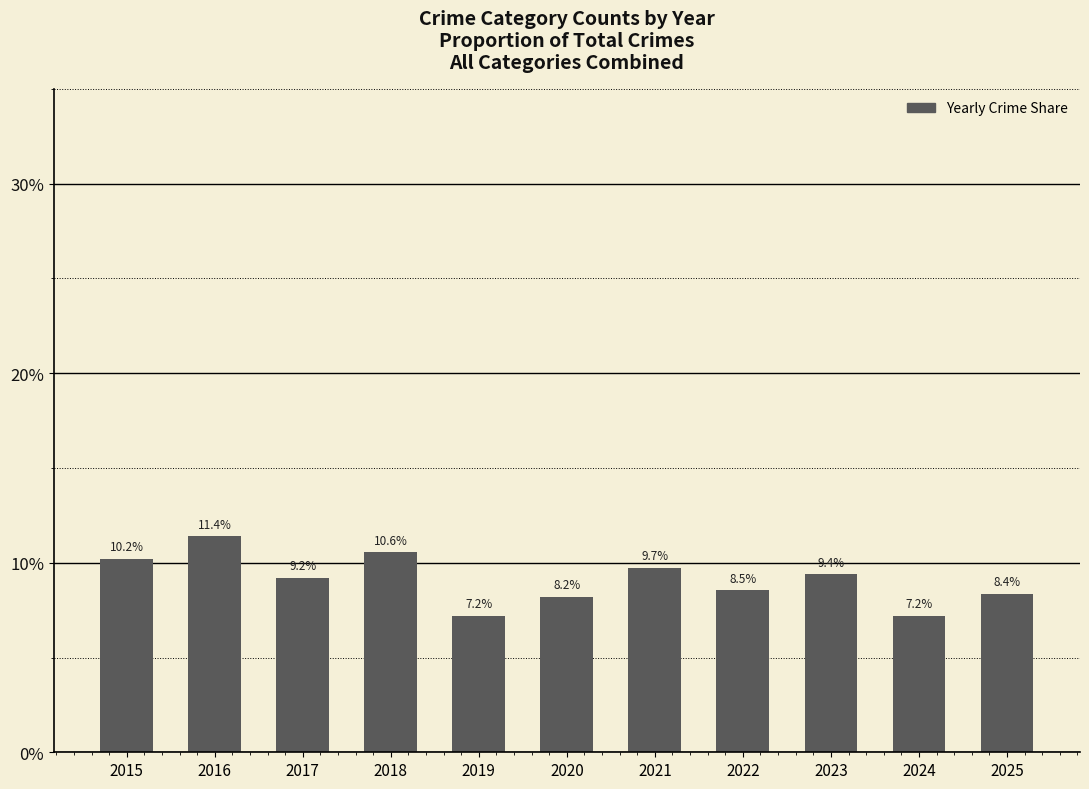

What is the minimum value shown in the chart?

7.2